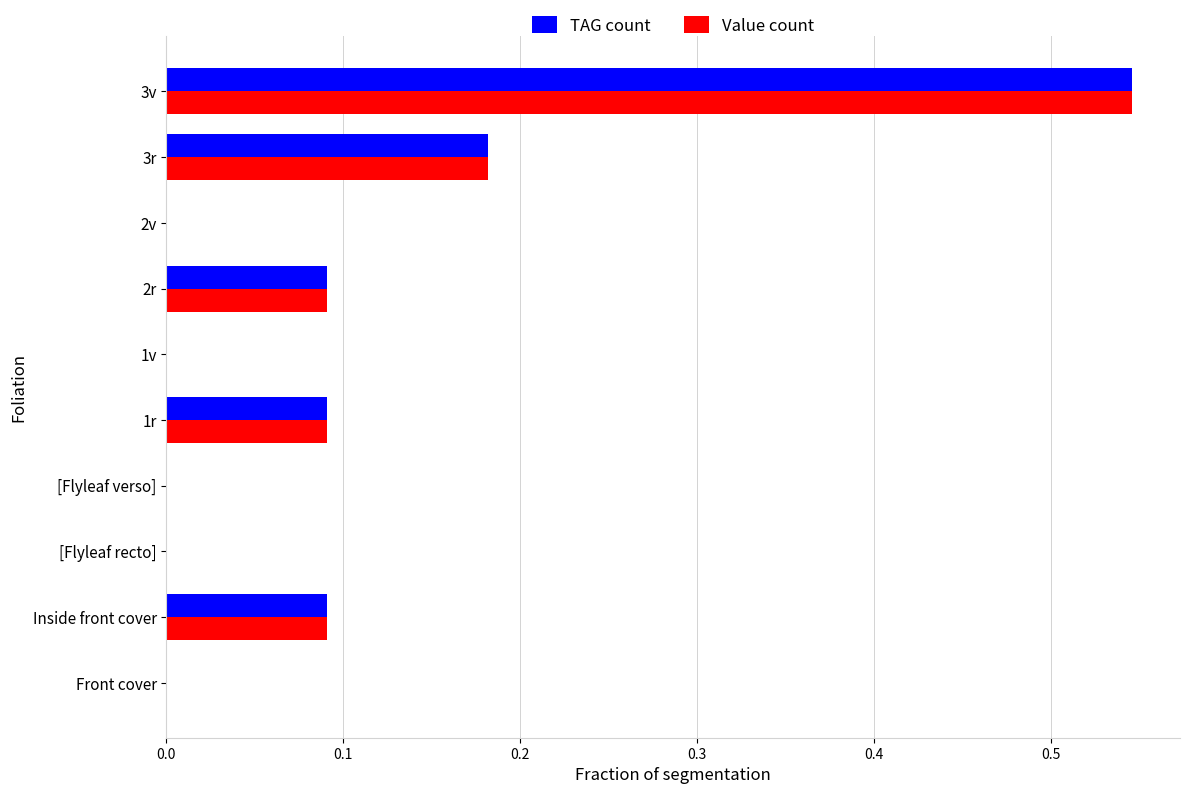

Which label corresponds to the largest value in the chart?

3v